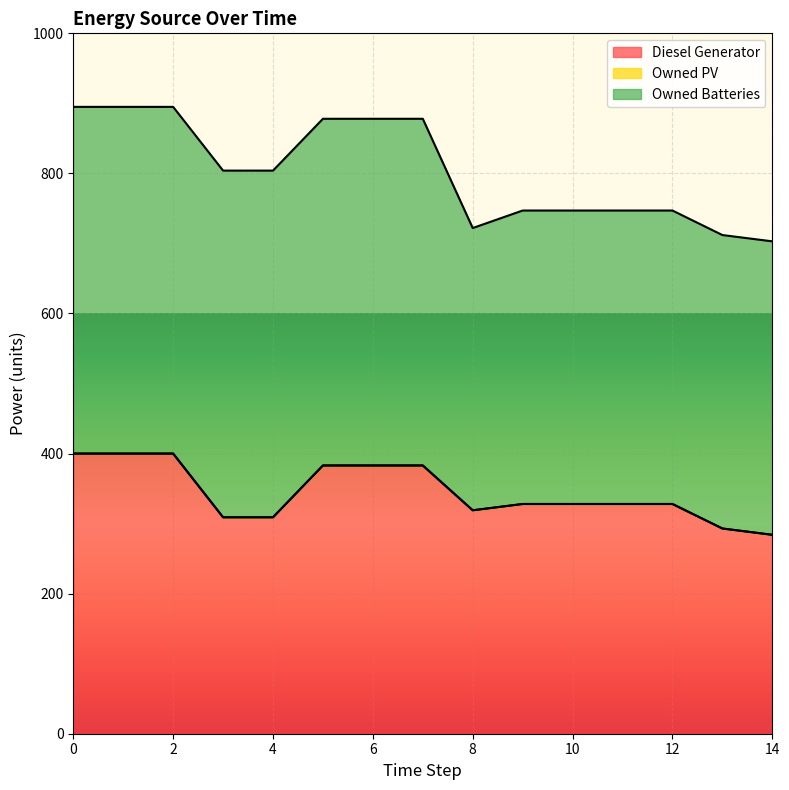

Is the value of Owned PV at 4 greater than the value of Diesel Generator at 8?

No